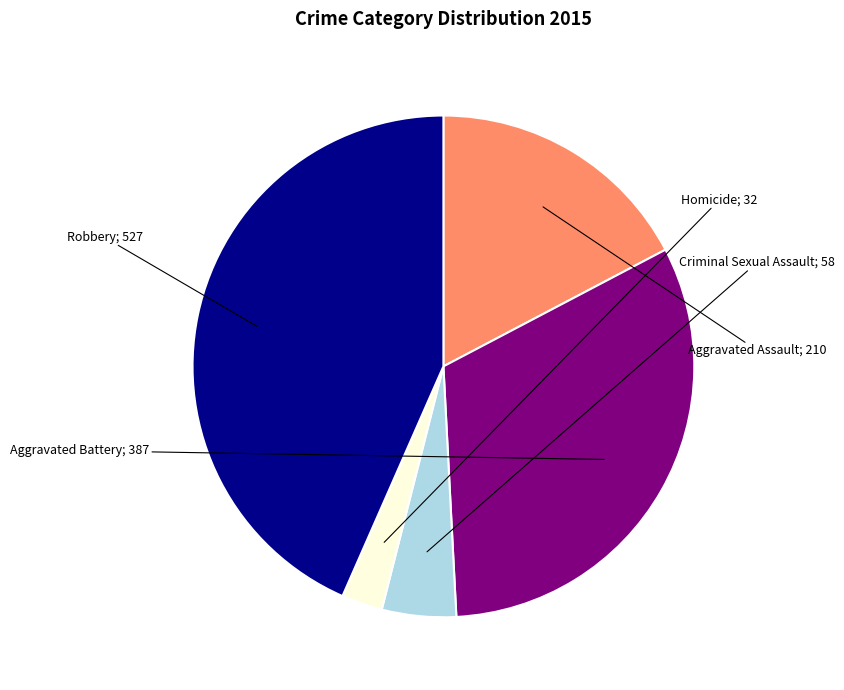

Does any single category account for the majority?

No